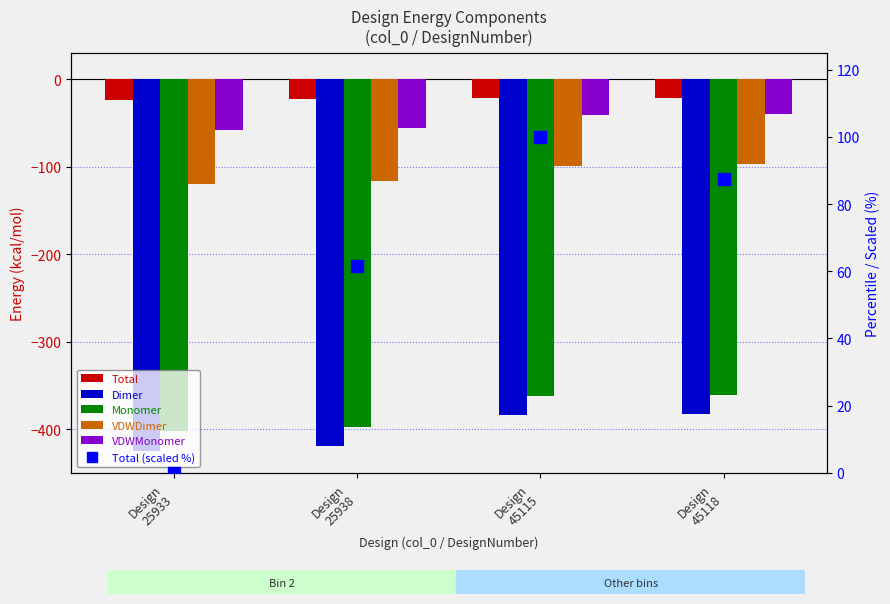

The value of Monomer at Design
25938 is -681.0. True or false?

False